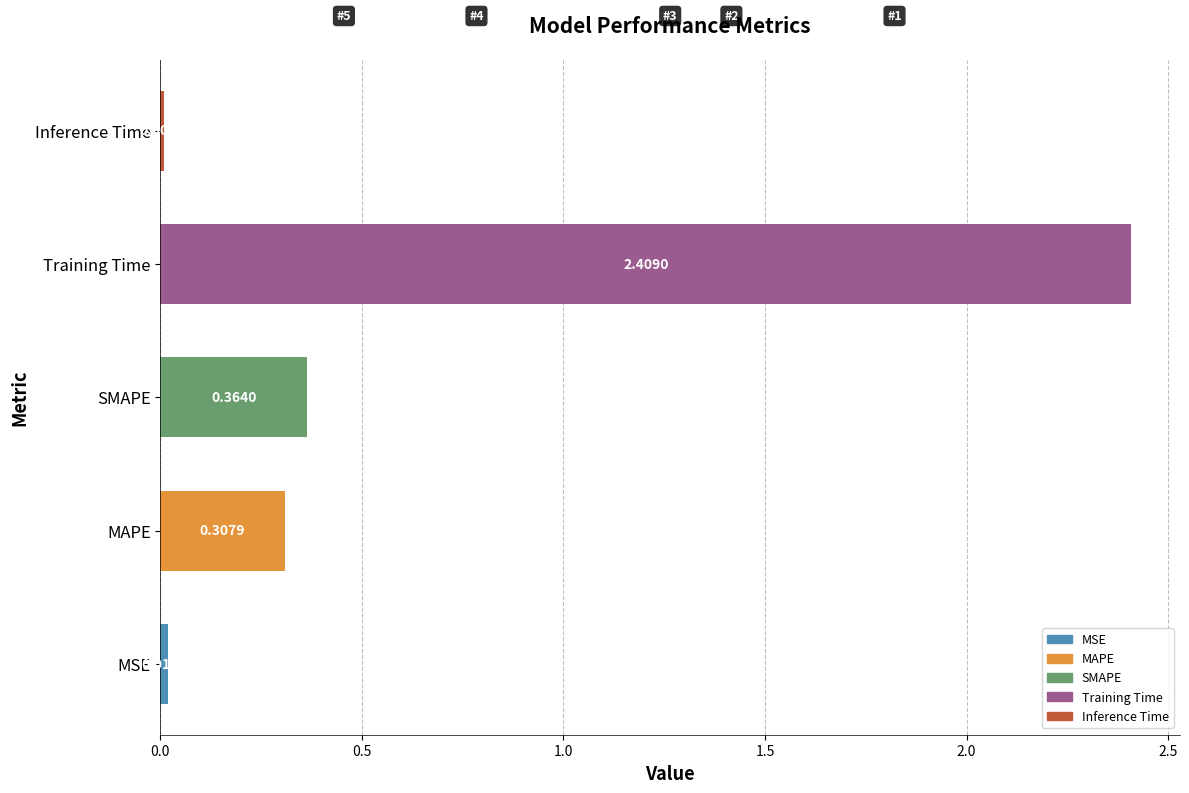

List the labels in order of value, largest first.

Training Time, SMAPE, MAPE, MSE, Inference Time